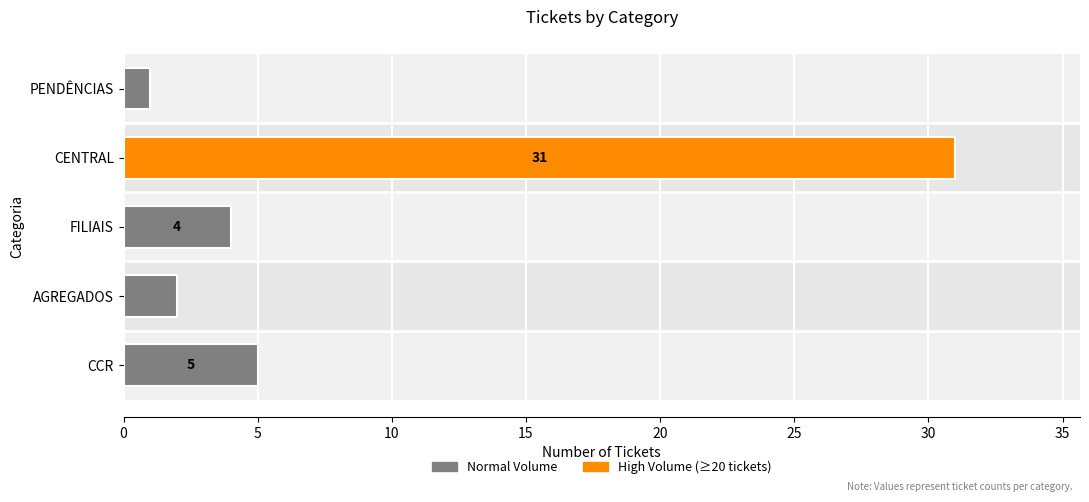

Is it true that the value at CCR is 5?

True